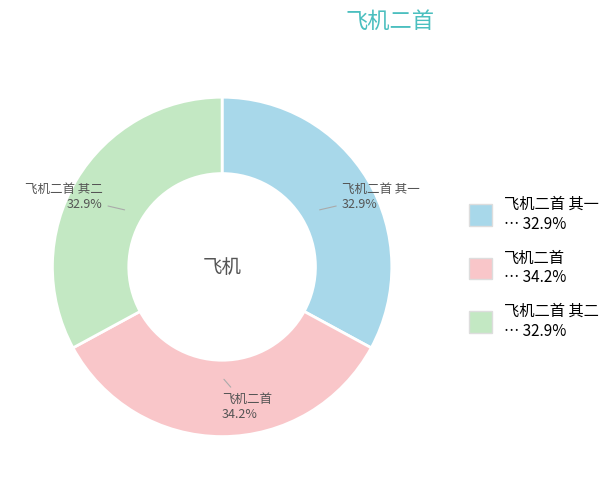

Is the sum of 飞机二首 其一 and 飞机二首 greater than half?

Yes